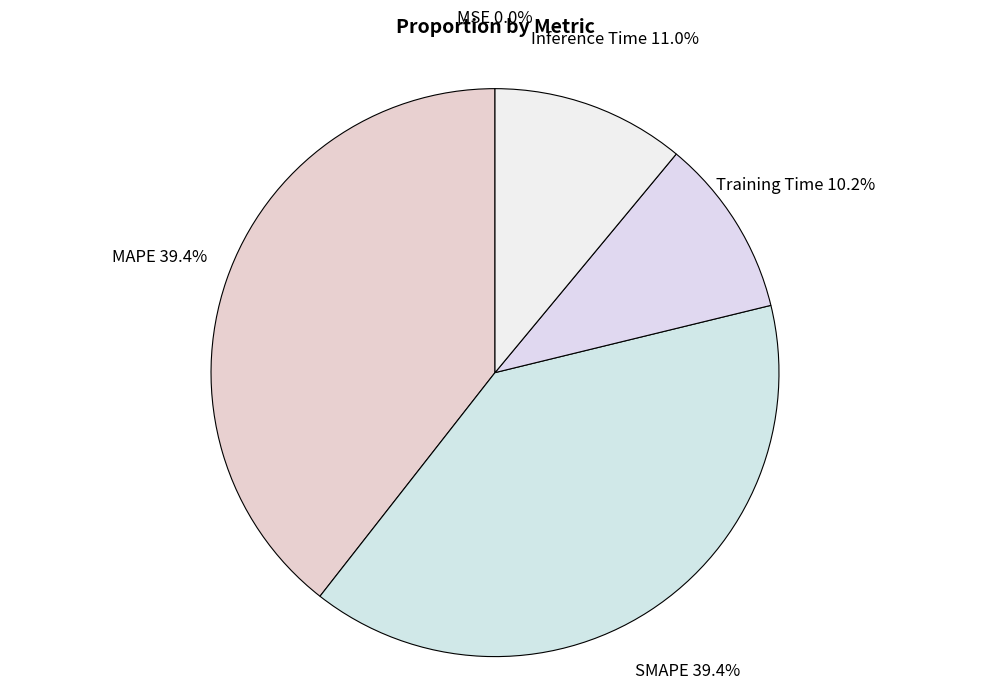

Is it true that SMAPE is 39% of the pie?

True